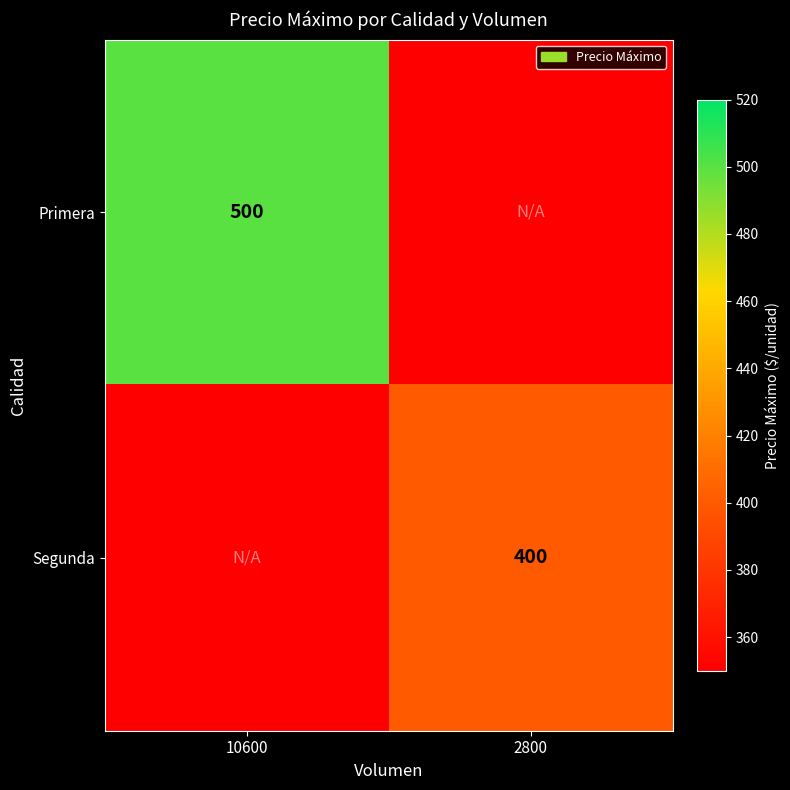

Is it true that Primera equals 500 at 10600?

True